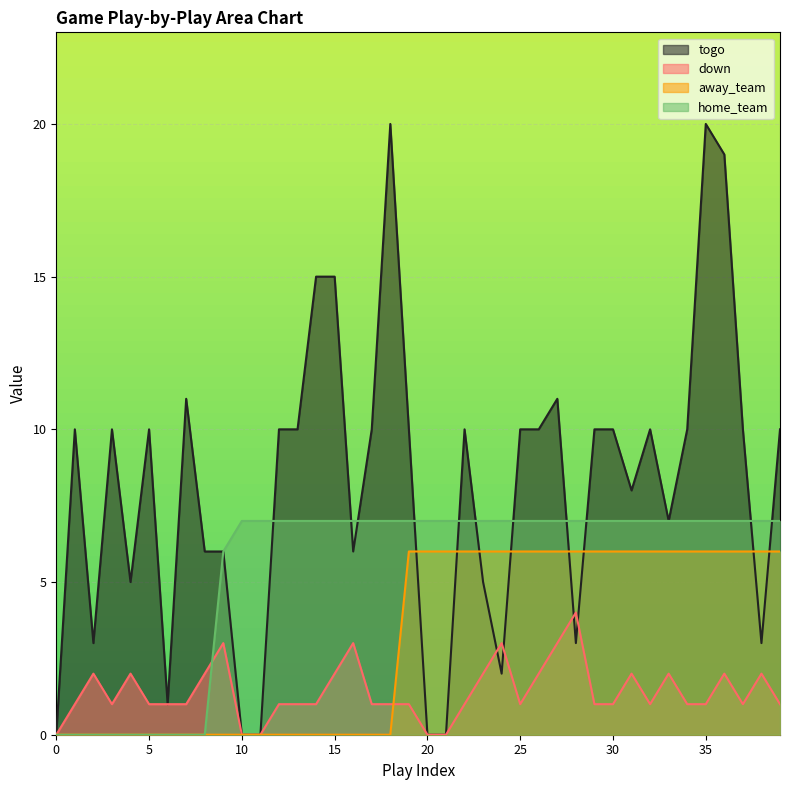

Which series ends up on top after the final intersection of togo and down?

togo